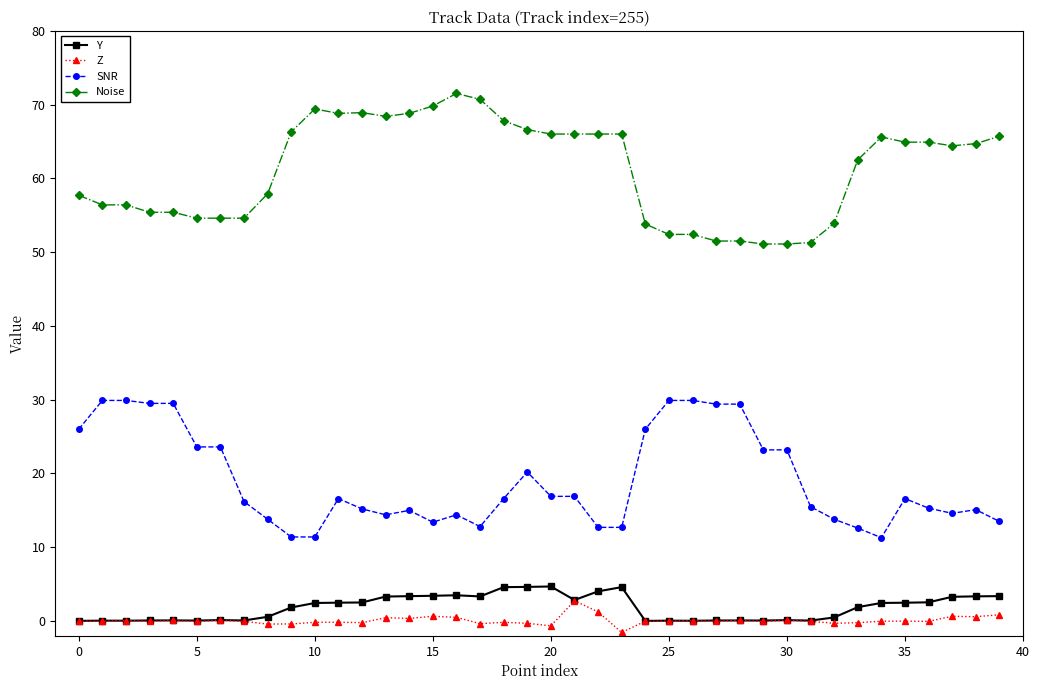

True or false: Noise has more than 0 interior local peaks.

True